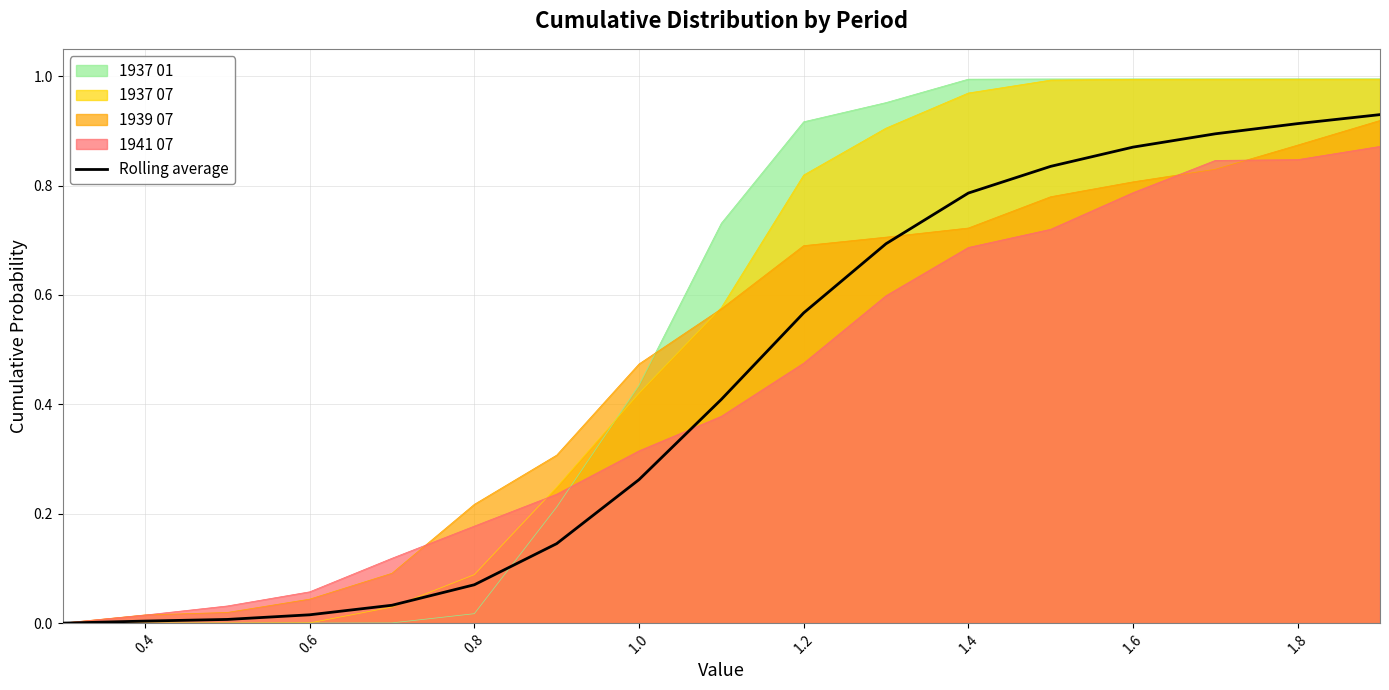

Rank the series at 1.2 from lowest to highest value.

1941 07, Rolling average, 1939 07, 1937 07, 1937 01